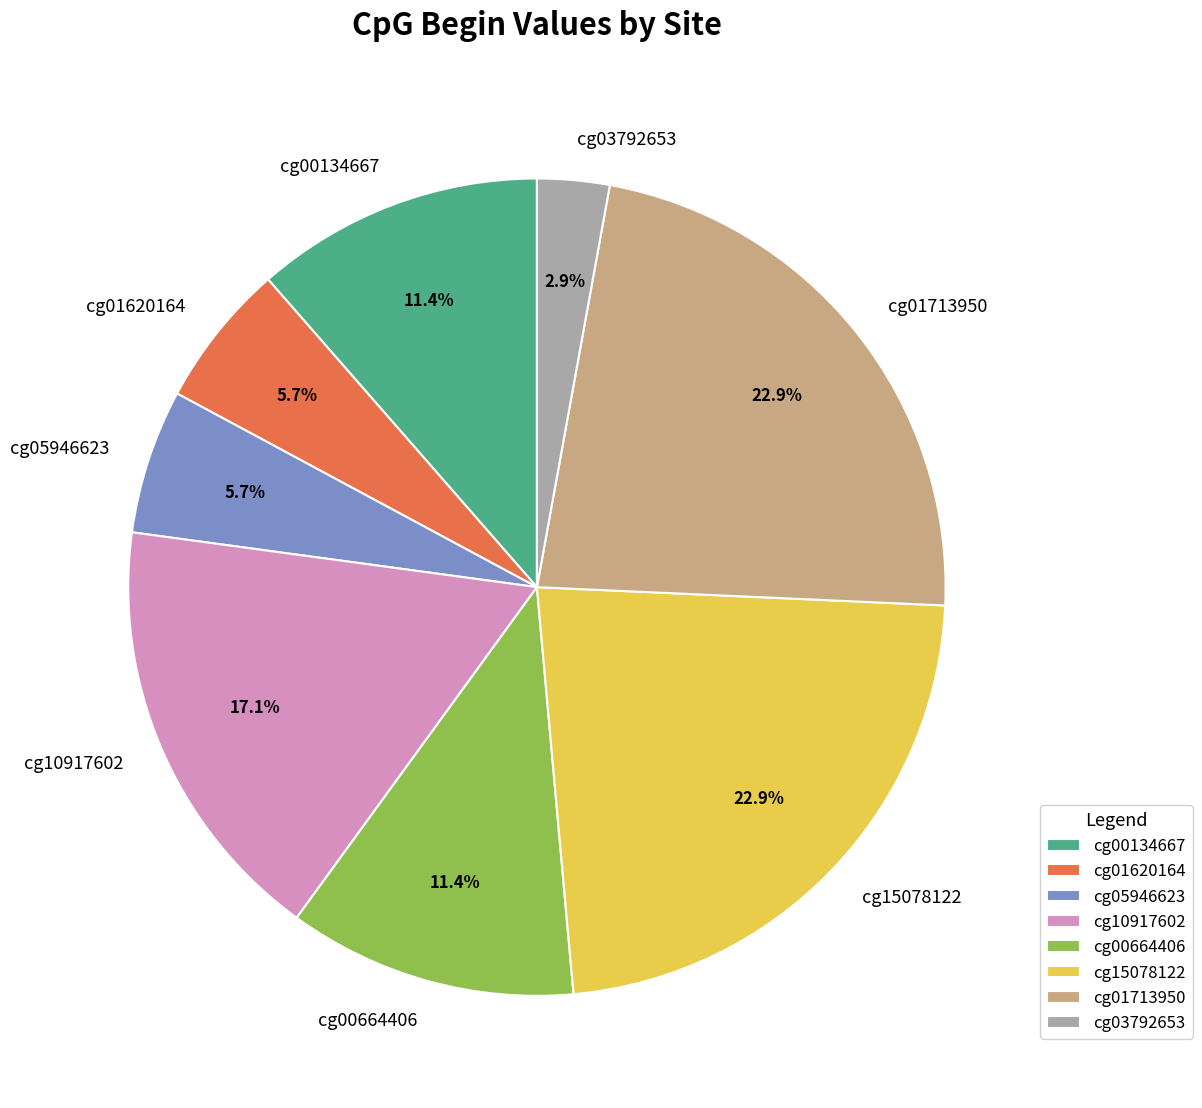

Which category has the smallest portion of the pie?

cg03792653